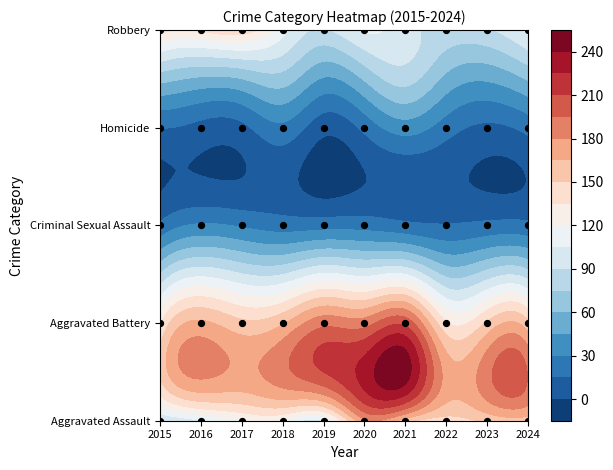

What is the difference between the Aggravated Assault values at 2016 and 2022?

40